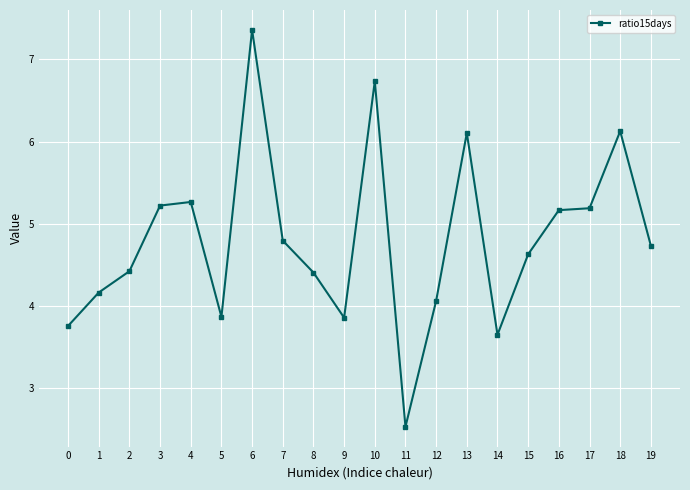

The value at 13 is 6.1. True or false?

True